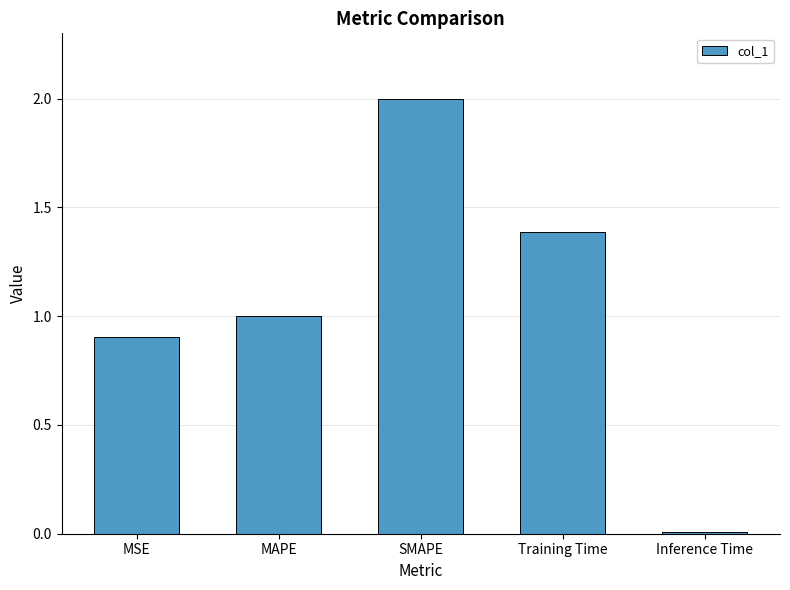

What is the sum of all values?

5.3